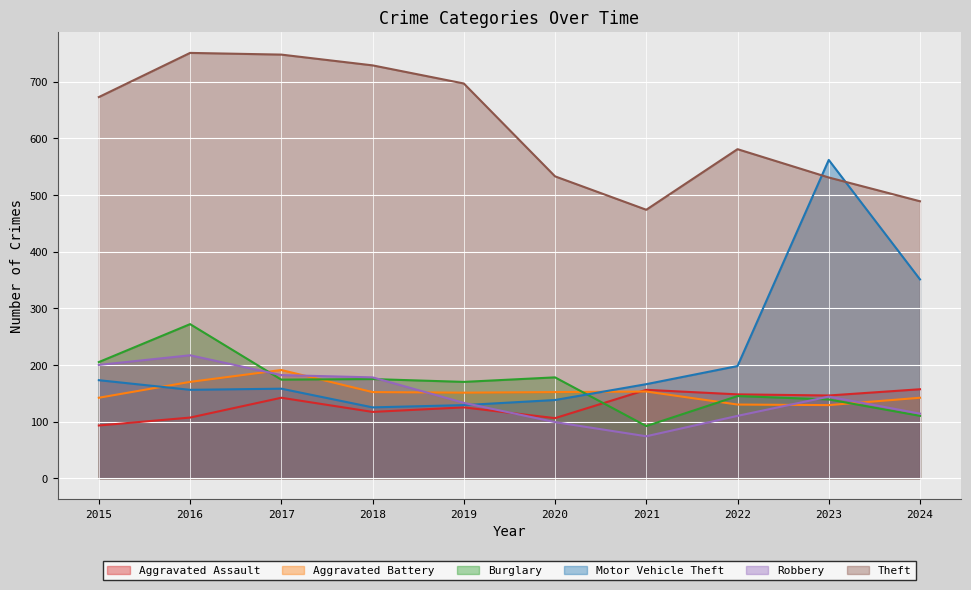

What is the sum of all Robbery values?

1451